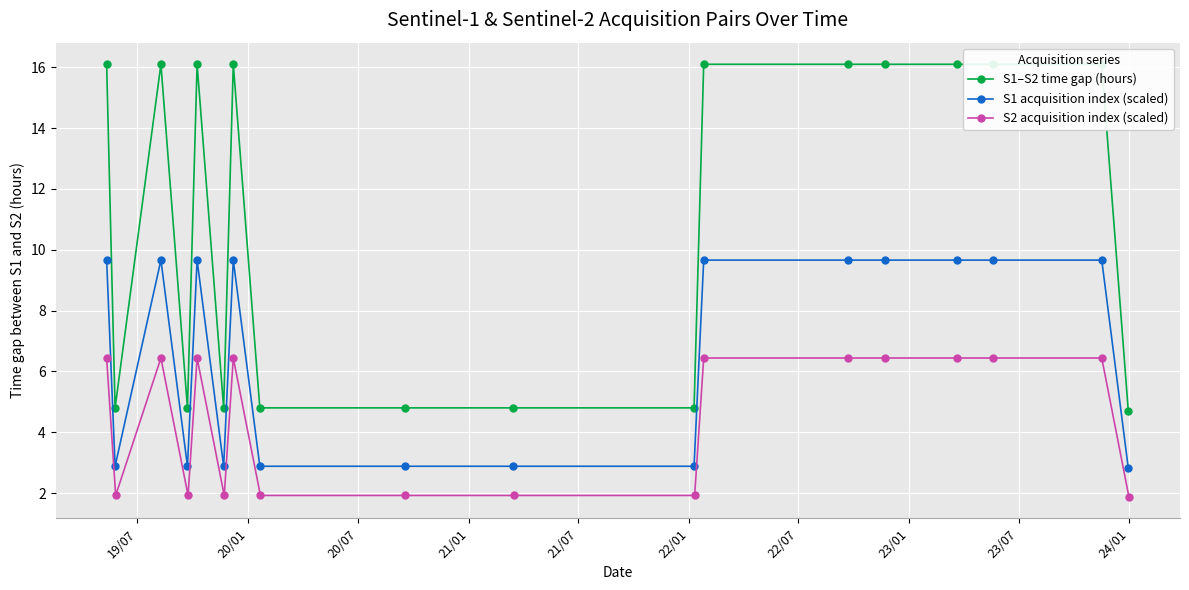

What is the value of the S1 acquisition index (scaled) point at the 13th from the left?

9.7